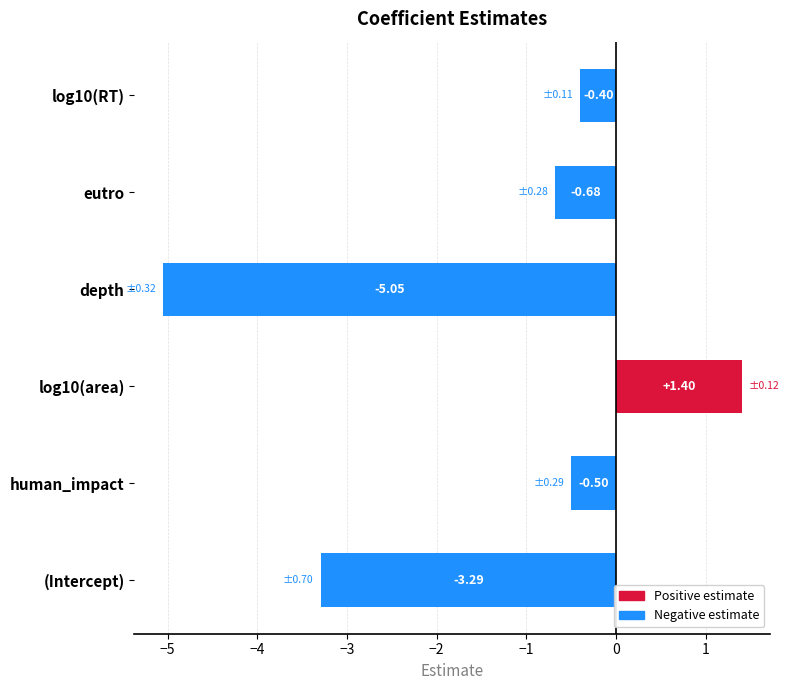

How many series are shown in this chart?

1